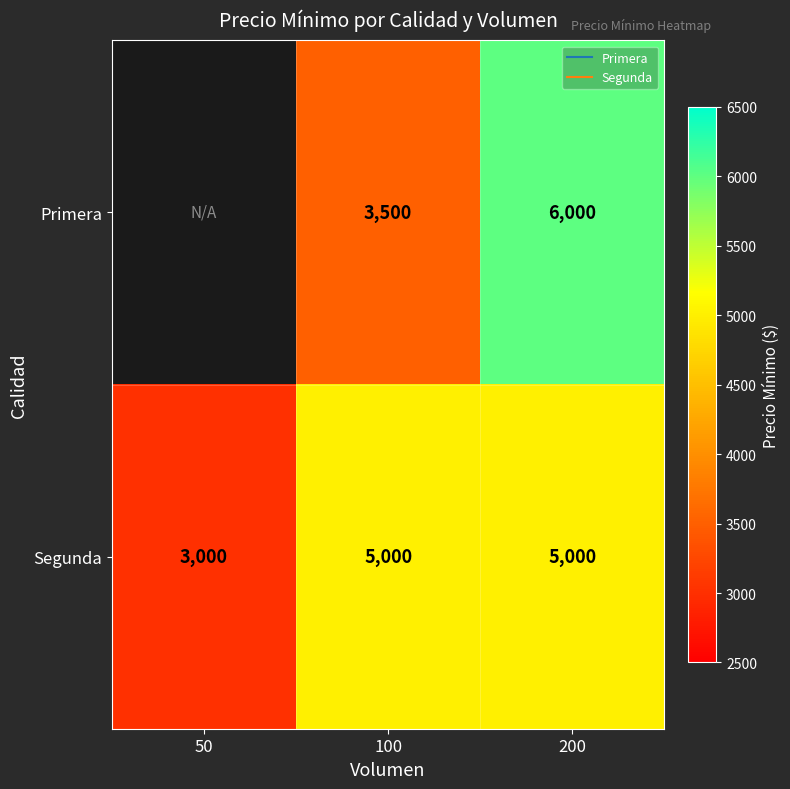

What is the approximate value of Primera at 200?

6000.0